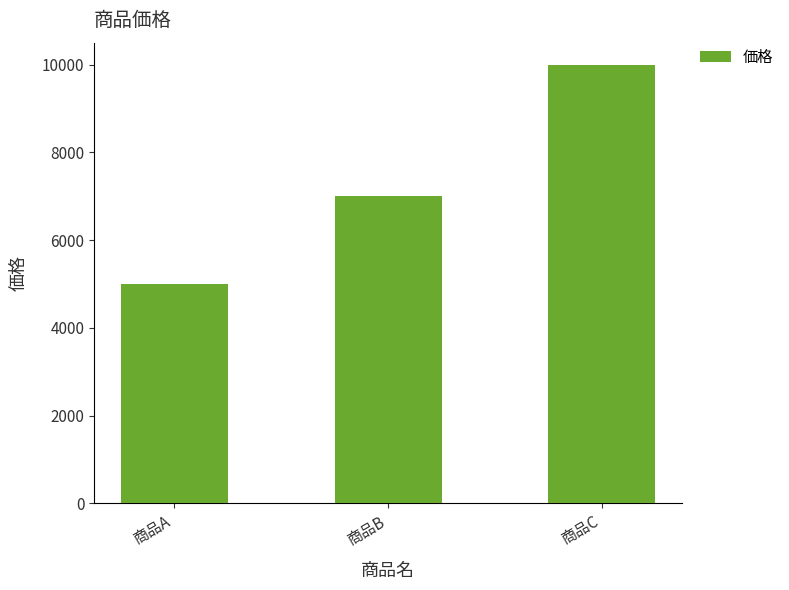

Read the value at 商品B.

7000